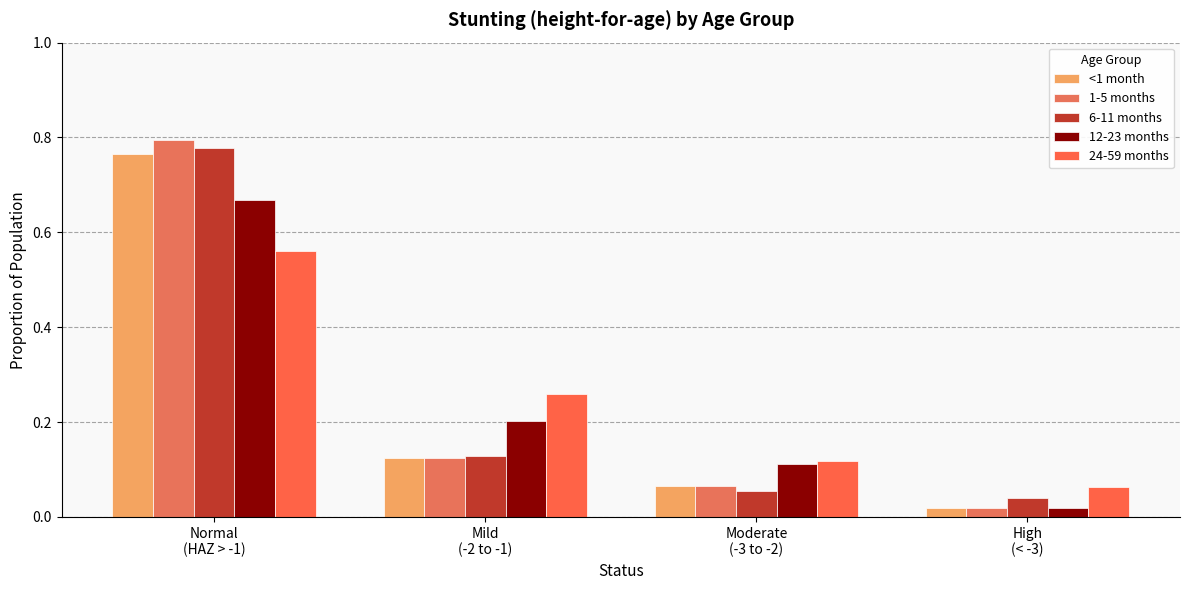

Between Normal
(HAZ > -1) and Moderate
(-3 to -2), which series saw the biggest shift?

1-5 months